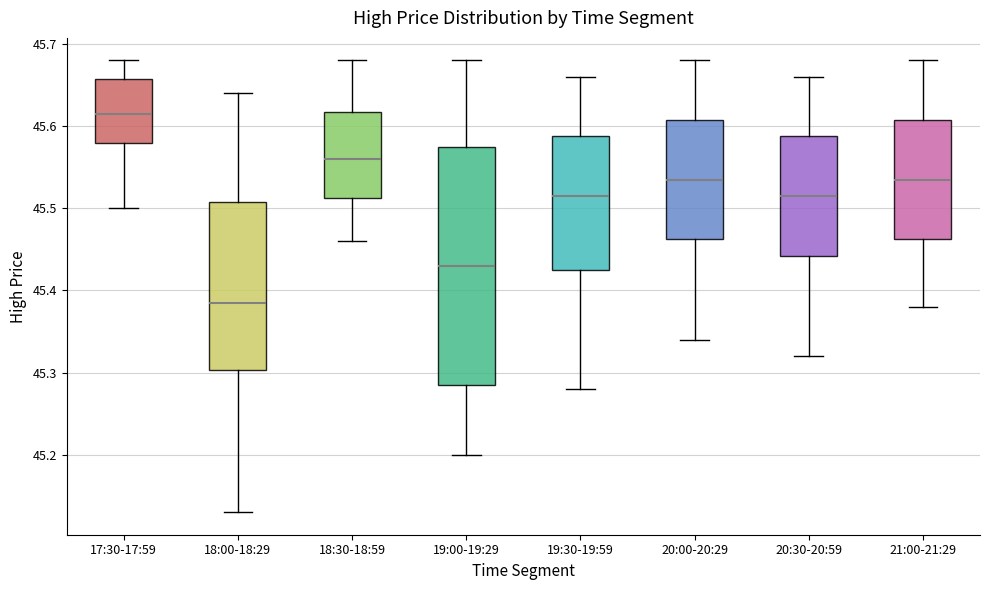

Reading left to right, read every box against the y-axis: the position of its median line, the range the box covers, and the ends of its whiskers. The values are not printed on the chart, so give them approximately, as read against the axis.

17:30-17:59: median 45.62, box 45.58 to 45.66, whiskers 45.50 to 45.68
18:00-18:29: median 45.39, box 45.30 to 45.51, whiskers 45.13 to 45.64
18:30-18:59: median 45.56, box 45.51 to 45.62, whiskers 45.46 to 45.68
19:00-19:29: median 45.43, box 45.29 to 45.58, whiskers 45.20 to 45.68
19:30-19:59: median 45.52, box 45.43 to 45.59, whiskers 45.28 to 45.66
20:00-20:29: median 45.54, box 45.46 to 45.61, whiskers 45.34 to 45.68
20:30-20:59: median 45.52, box 45.44 to 45.59, whiskers 45.32 to 45.66
21:00-21:29: median 45.54, box 45.46 to 45.61, whiskers 45.38 to 45.68